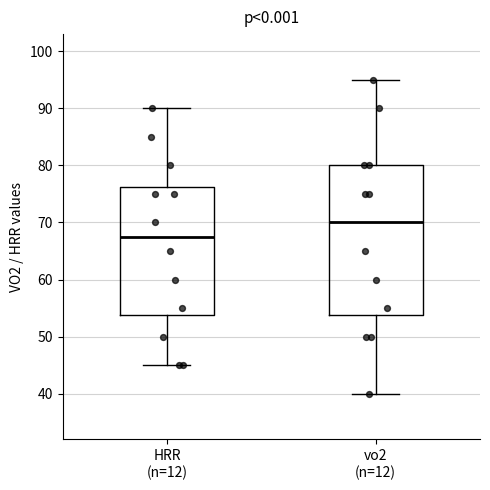

Which box is the tallest, from its lower edge to its upper edge?

vo2 (n=12)